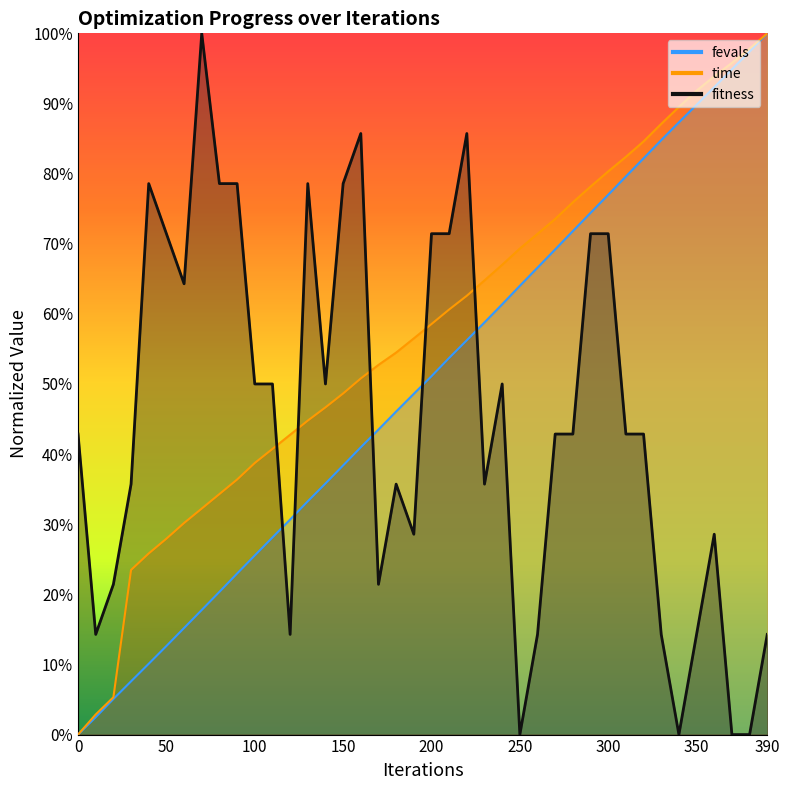

The value of time at 30 is 0.2. True or false?

True